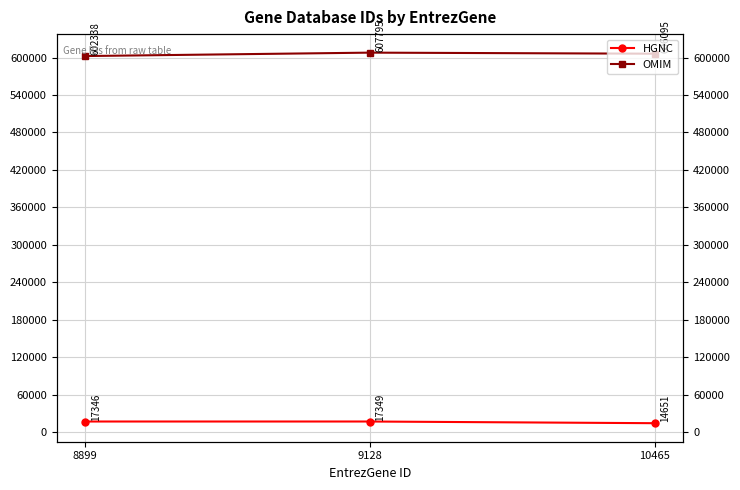

How many values in the OMIM series exceed 606095?

1